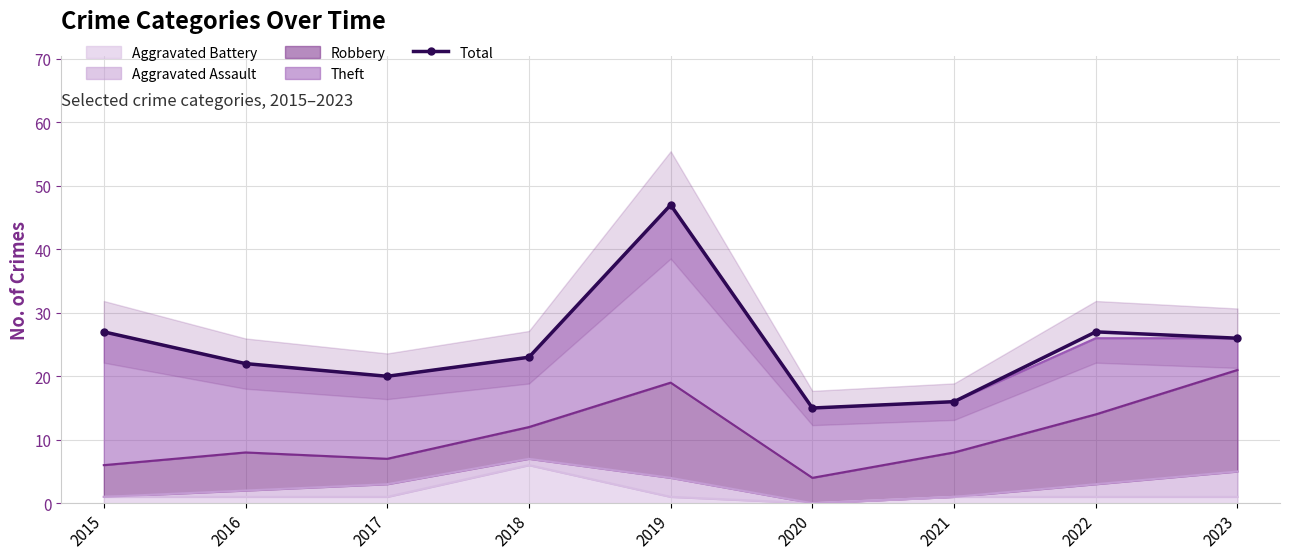

At which label does the data first exceed 23?

2015